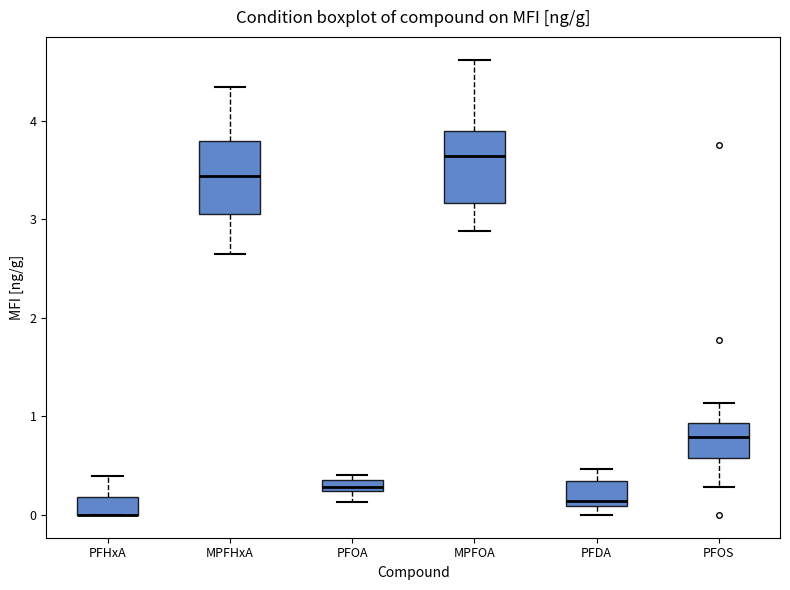

Where does the median line of the box for PFOA sit on the y-axis? The values are not printed on the chart, so give them approximately, as read against the axis.

0.3